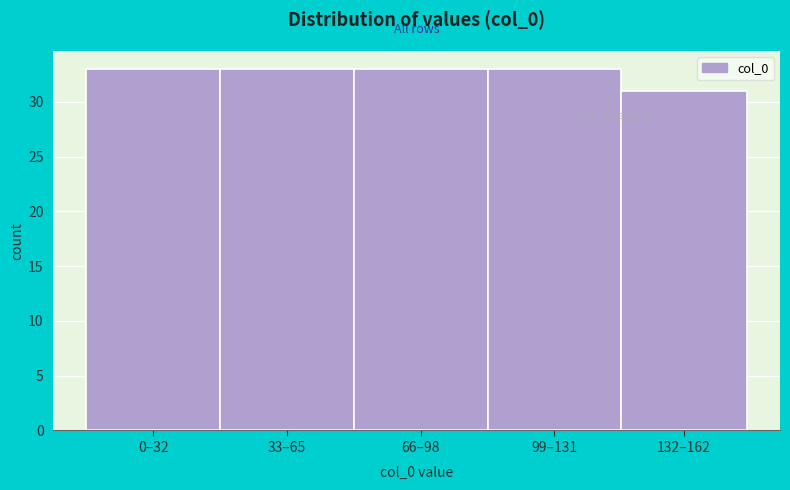

Reading left to right, extract all data points from this chart.

0–32=33	33–65=33	66–98=33	99–131=33	132–162=31